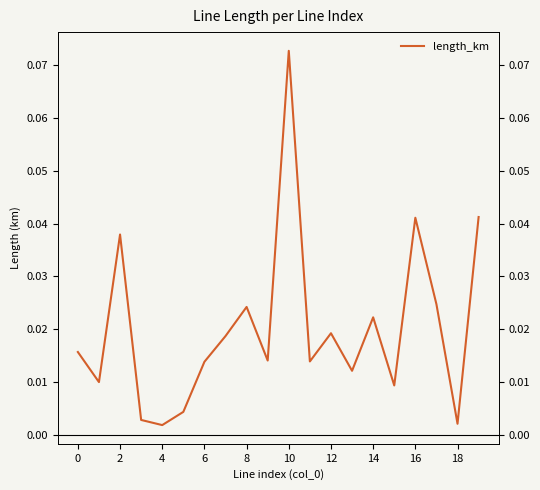

What is the difference between the maximum and minimum values?

0.1